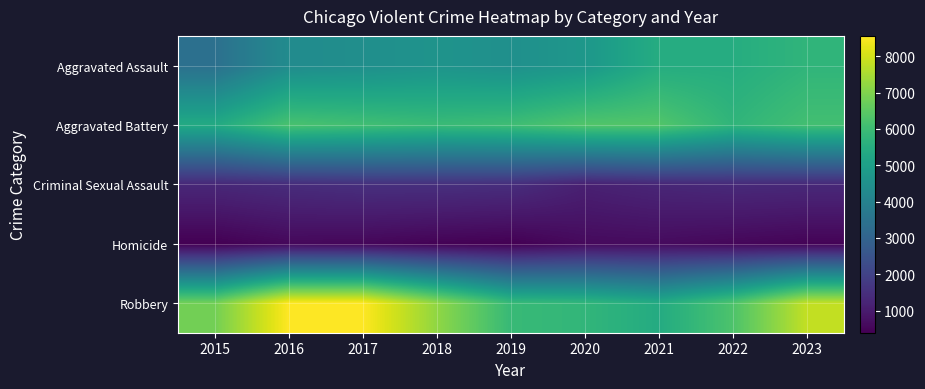

What is the total value across all series at 2020?

18581